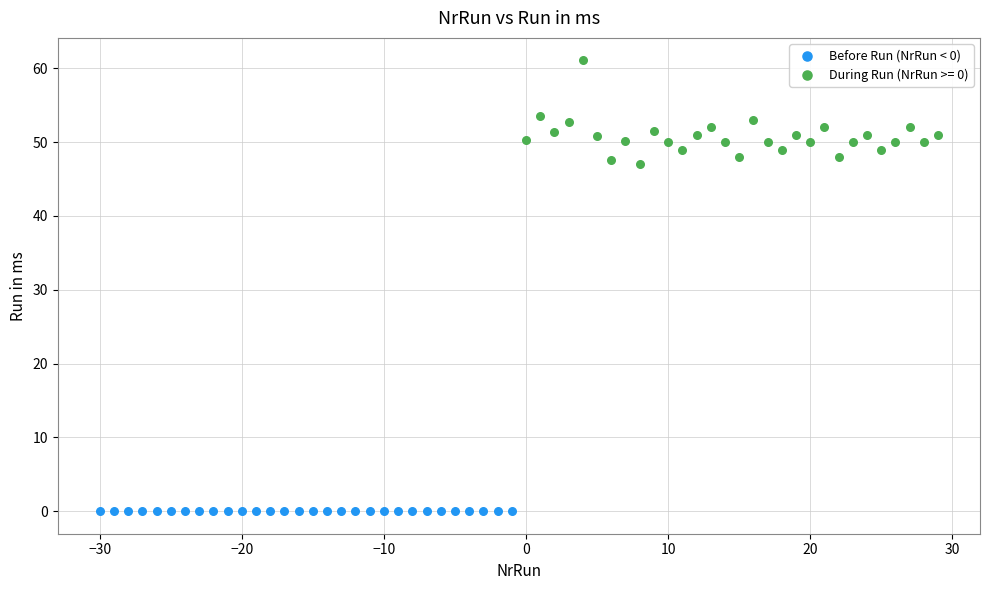

What are all the series names shown in the legend?

Before Run (NrRun < 0), During Run (NrRun >= 0)